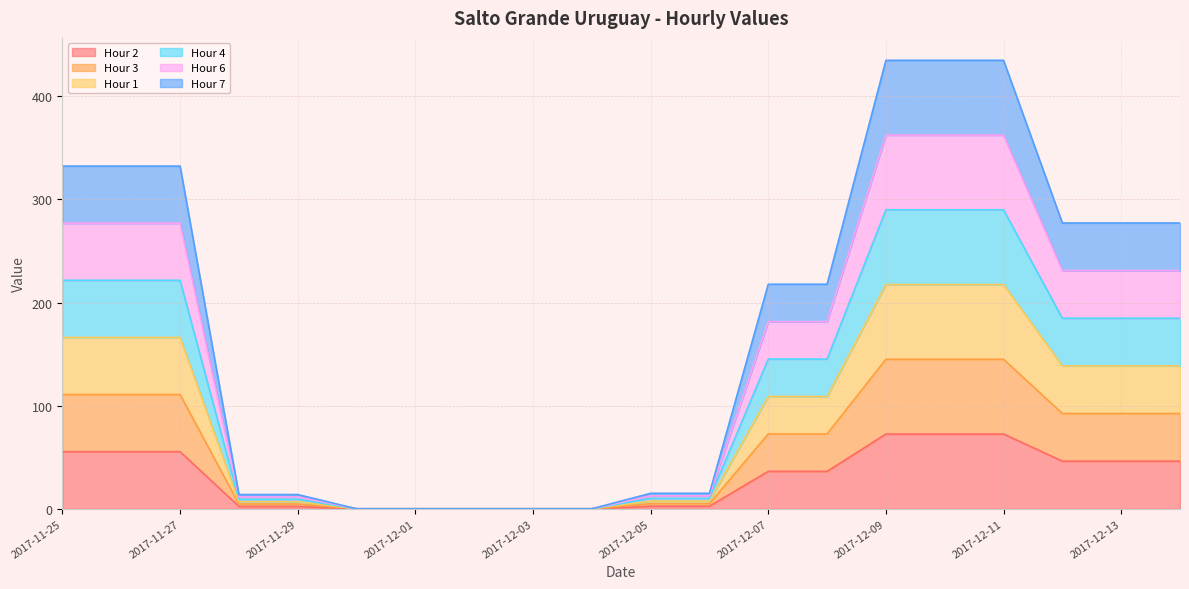

The Hour 6 series shows 177.4 at 2017-12-11. True or false?

False